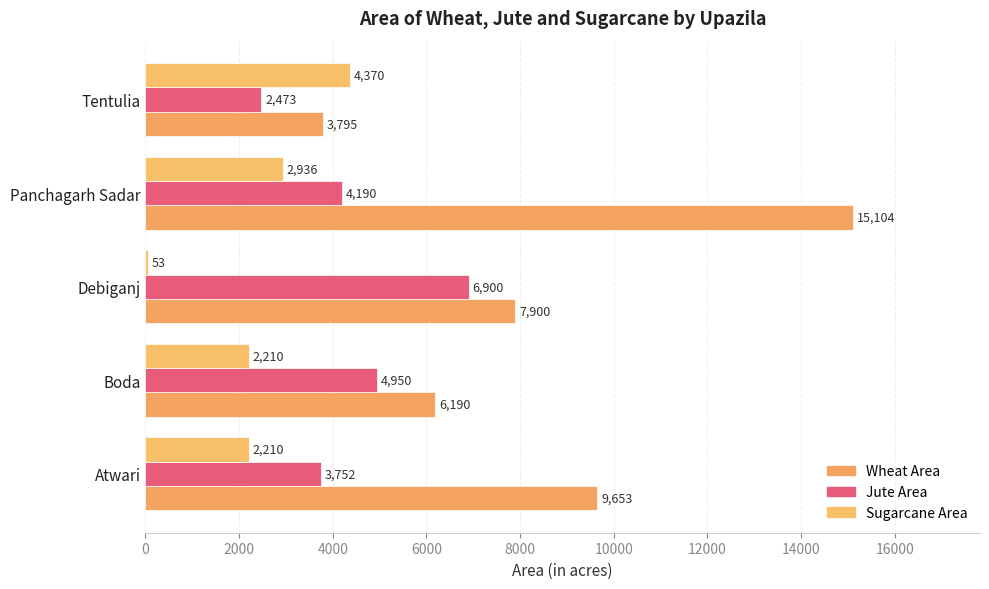

How many distinct data groups are displayed?

3